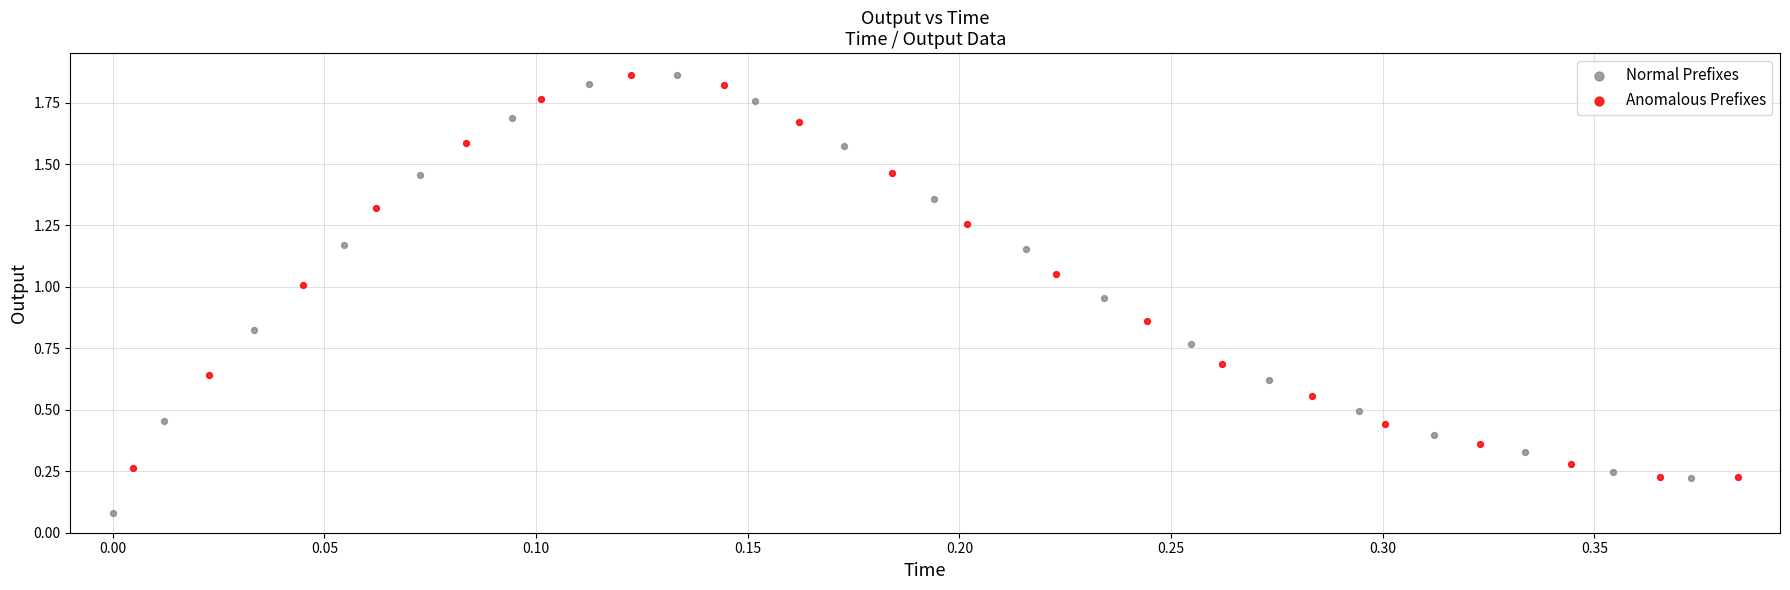

Which series has the widest spread of Y values?

Normal Prefixes